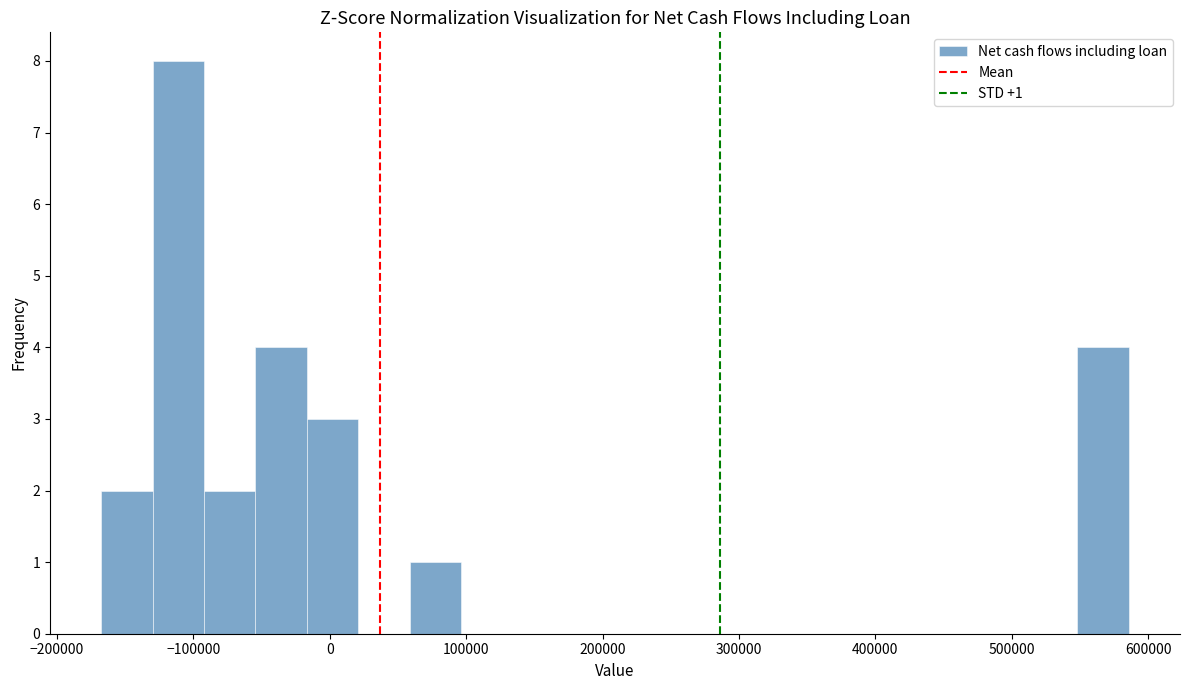

Read against the x-axis, roughly where is the centre of the tallest bar?

-110000